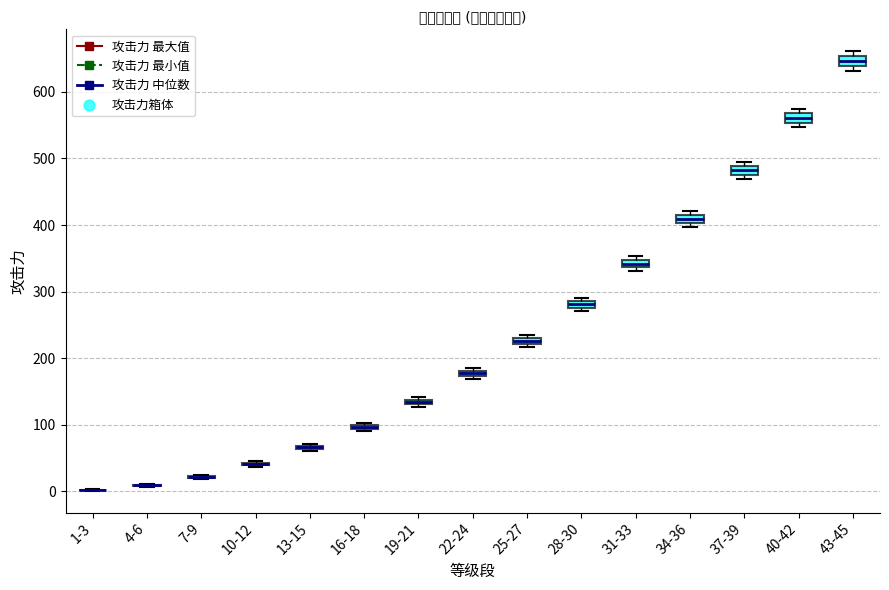

Where is the lower edge of the box for 31-33 on the y-axis? The values are not printed on the chart, so give them approximately, as read against the axis.

340